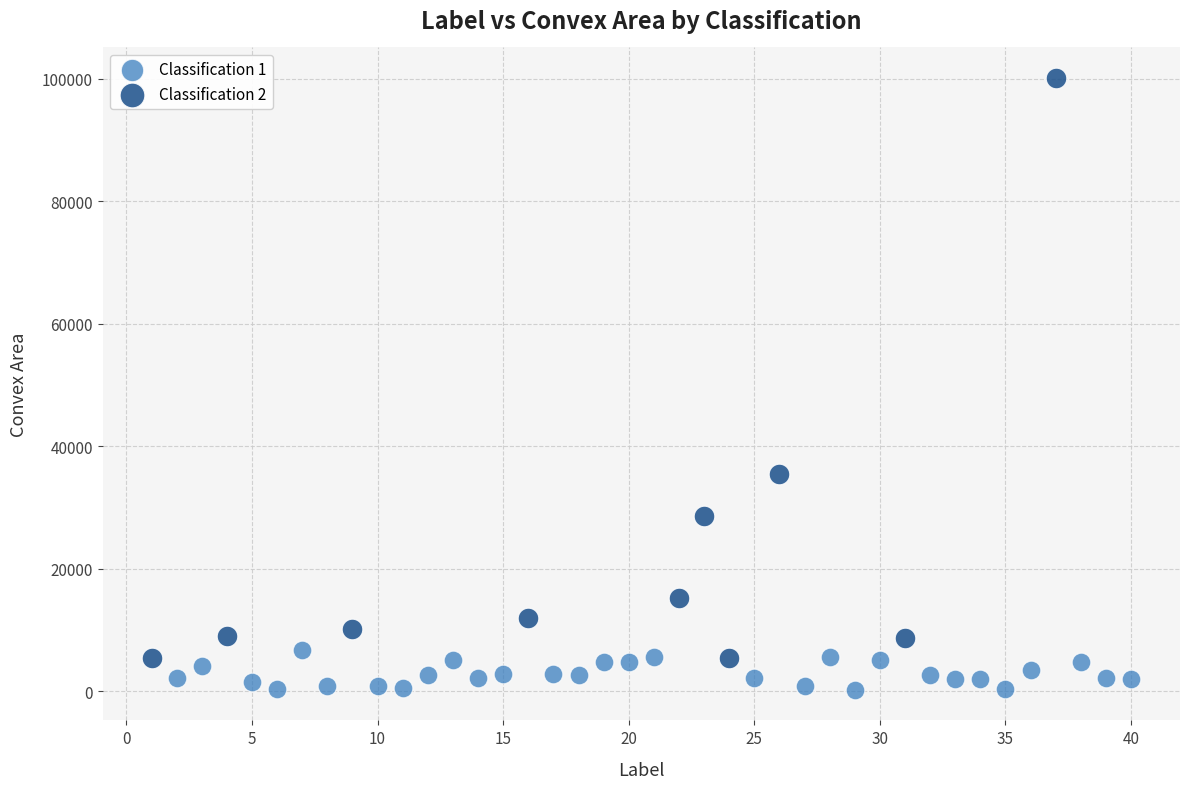

Which series reaches the minimum Y coordinate?

Classification 1